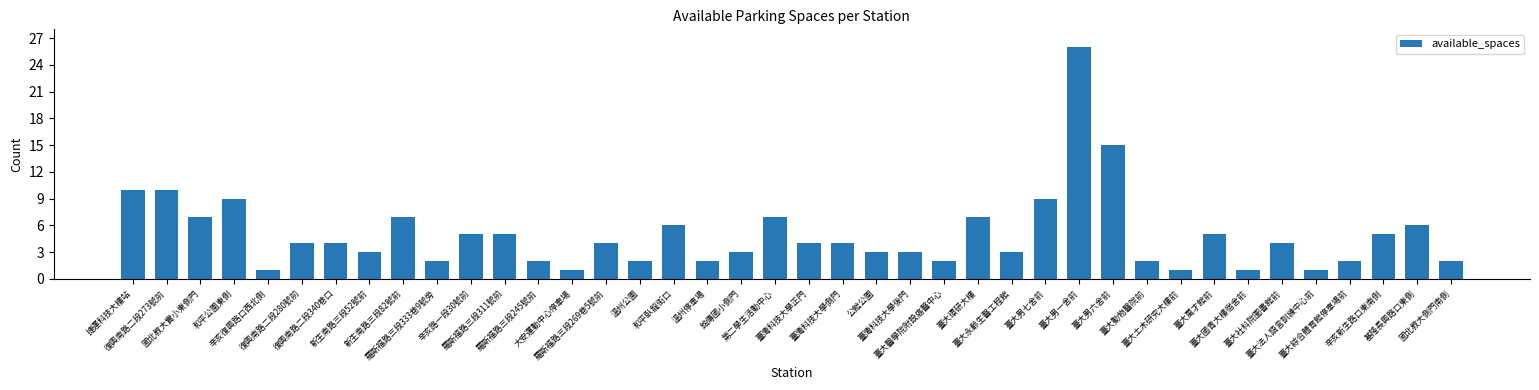

Reading left to right, extract all data points from this chart.

10	10	7	9	1	4	4	3	7	2	5	5	2	1	4	2	6	2	3	7	4	4	3	3	2	7	3	9	26	15	2	1	5	1	4	1	2	5	6	2